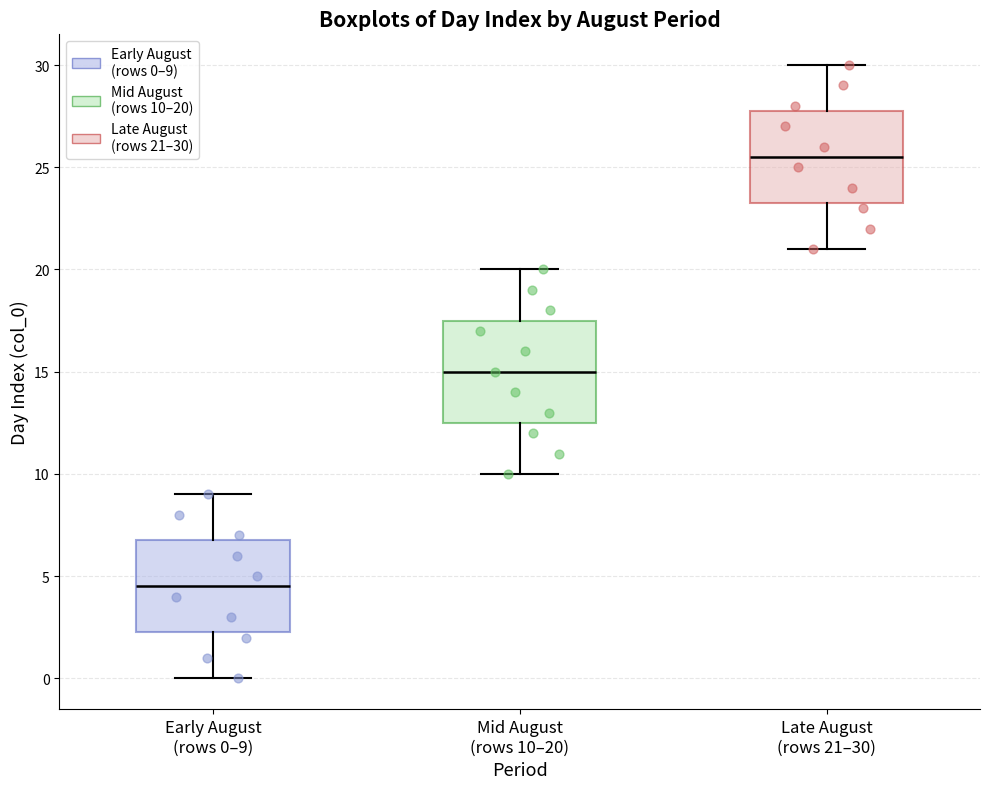

Comparing the boxes themselves (not the whiskers), which one is the tallest?

Mid August (rows 10–20)